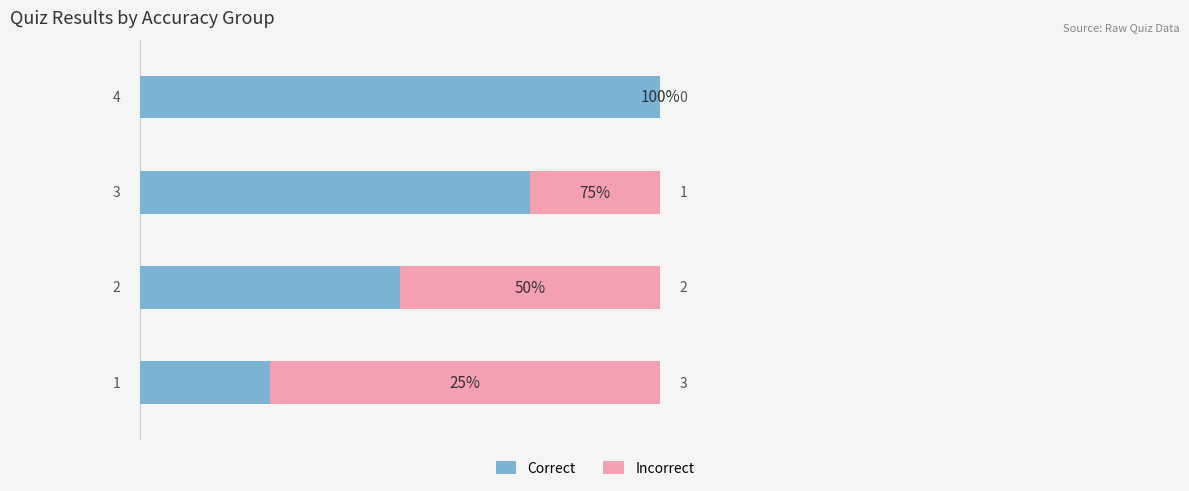

How many Correct values are between 2 and 4?

3